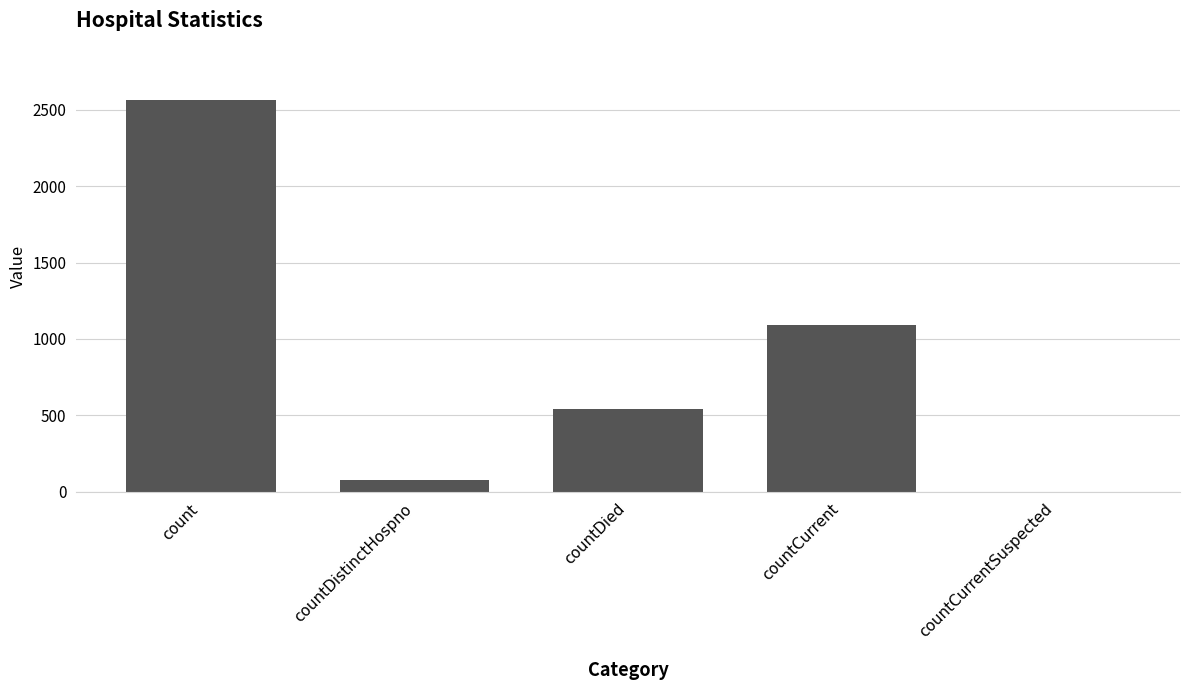

What is the average value?

855